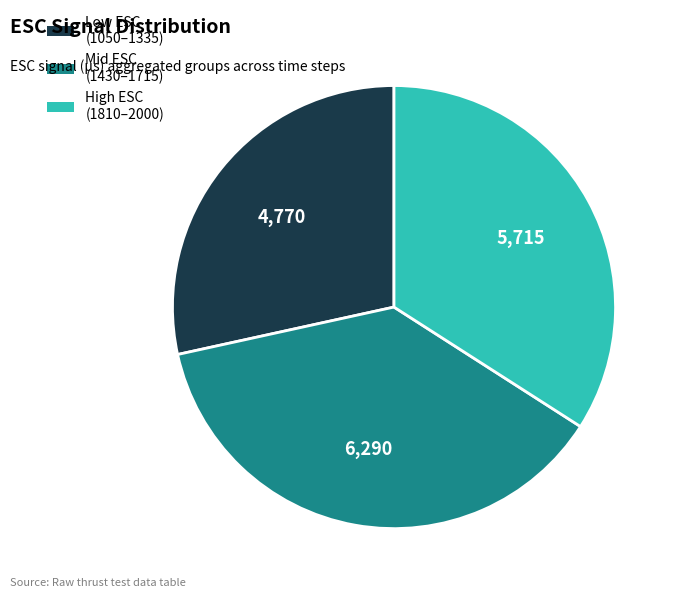

Which slice is the smallest?

Low ESC (1050–1335)